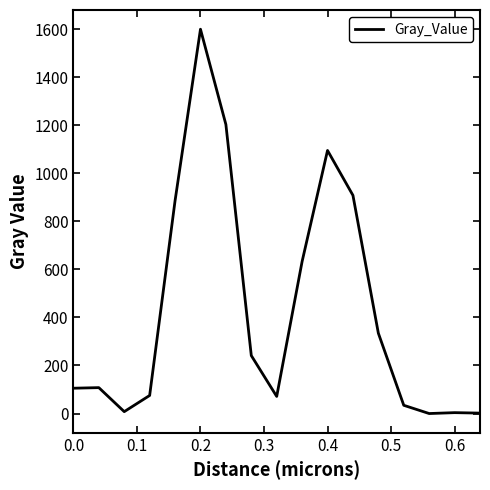

What is the greatest value displayed?

1599.2